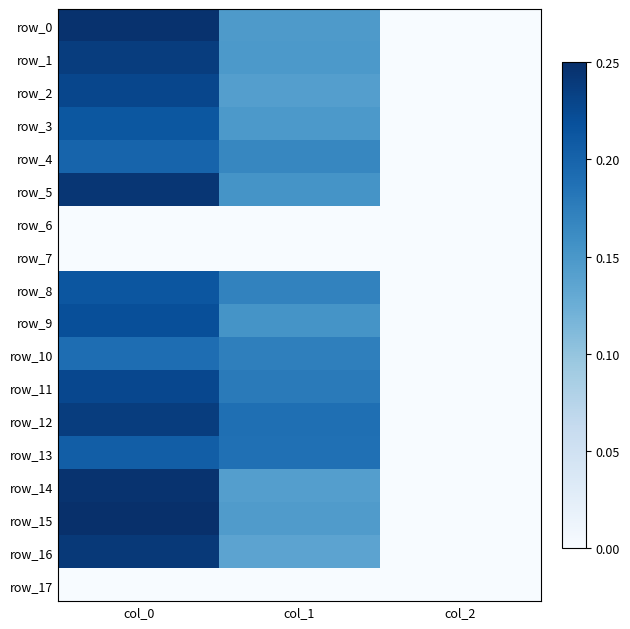

Which series has the largest total across all categories?

row_12